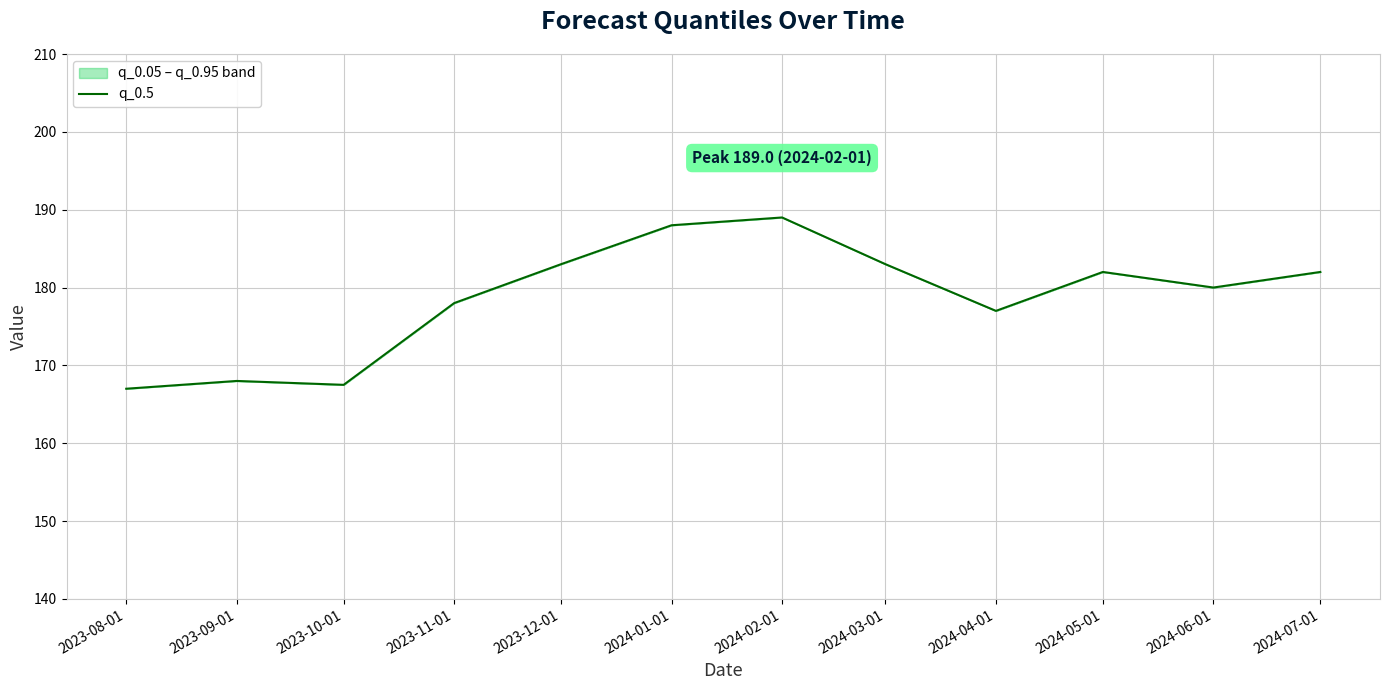

What is the average value?

178.7